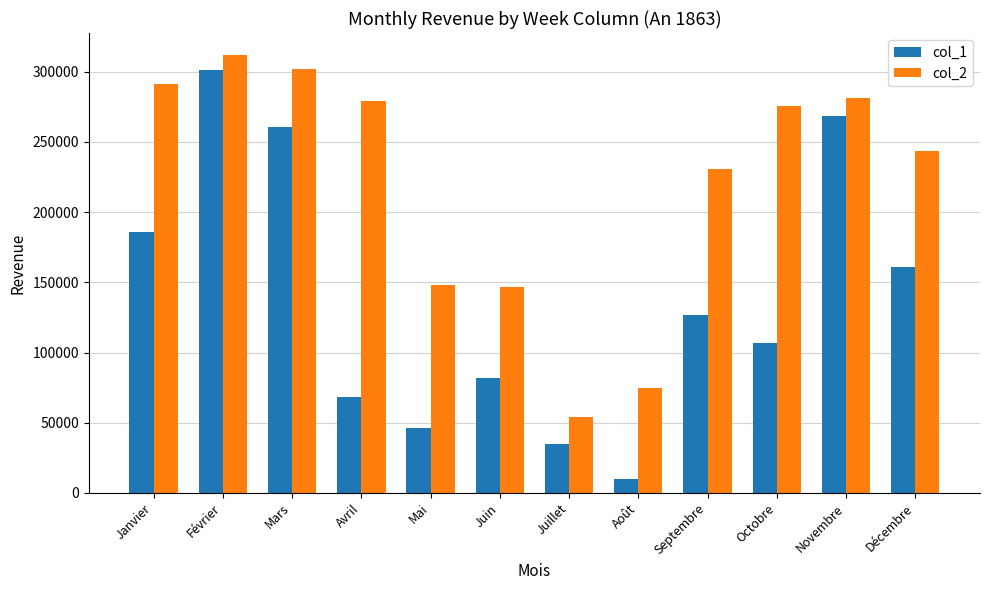

Is it true that col_1 equals 60411.2 at Septembre?

False